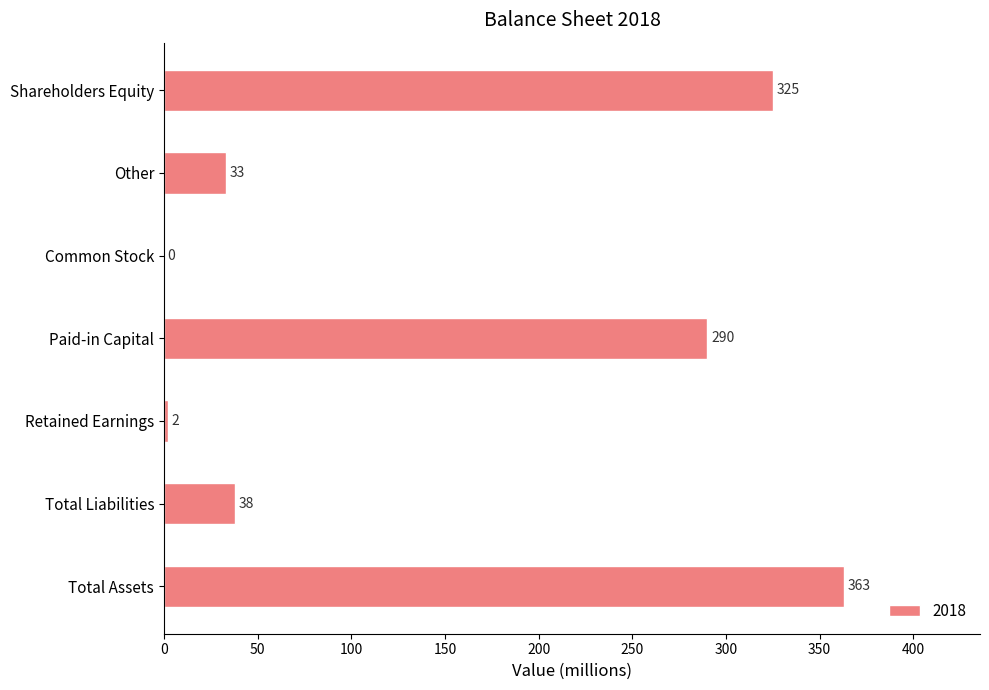

Are the bars grouped side by side (vs. stacked)?

No